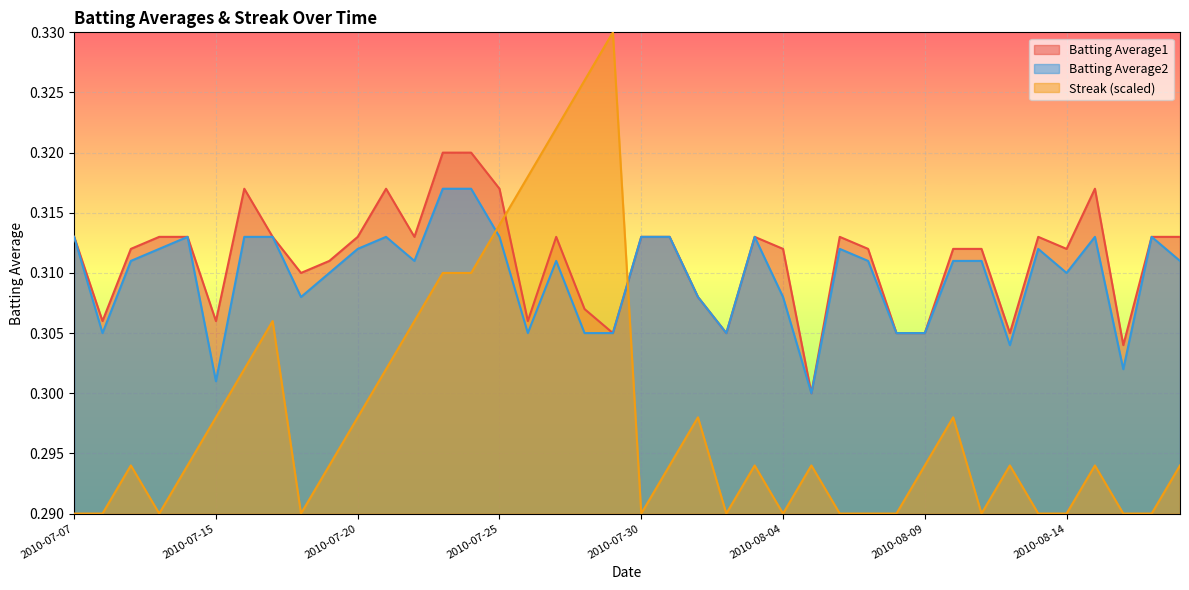

What is the average value of the Batting Average2 series?

0.3